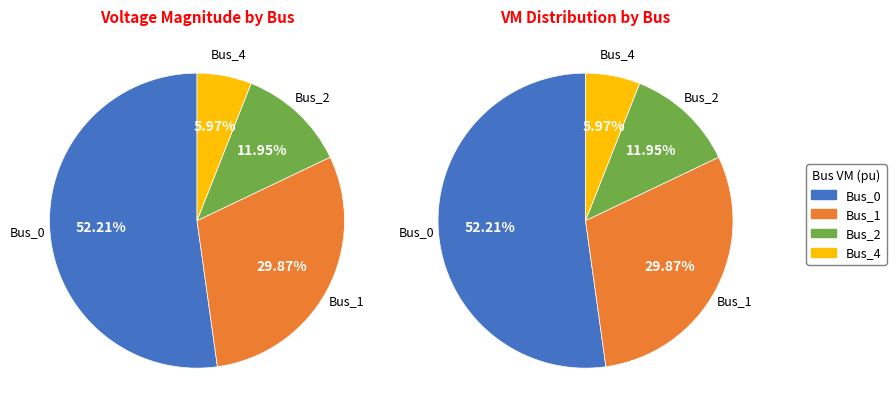

Count the number of slices in the pie.

4